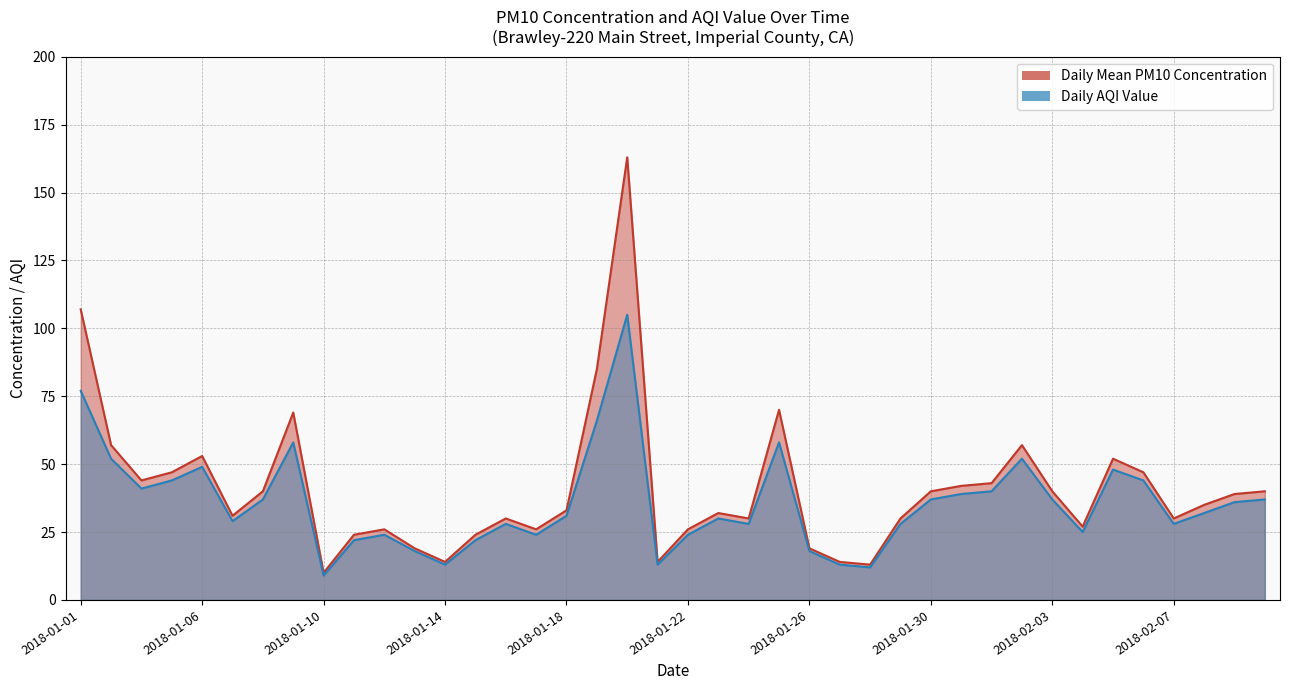

At which category is the sum across all series the highest?

2018-01-20